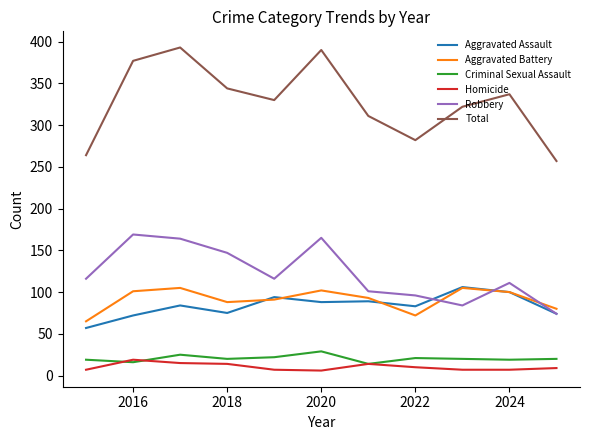

Which series has the widest spread of values?

Total